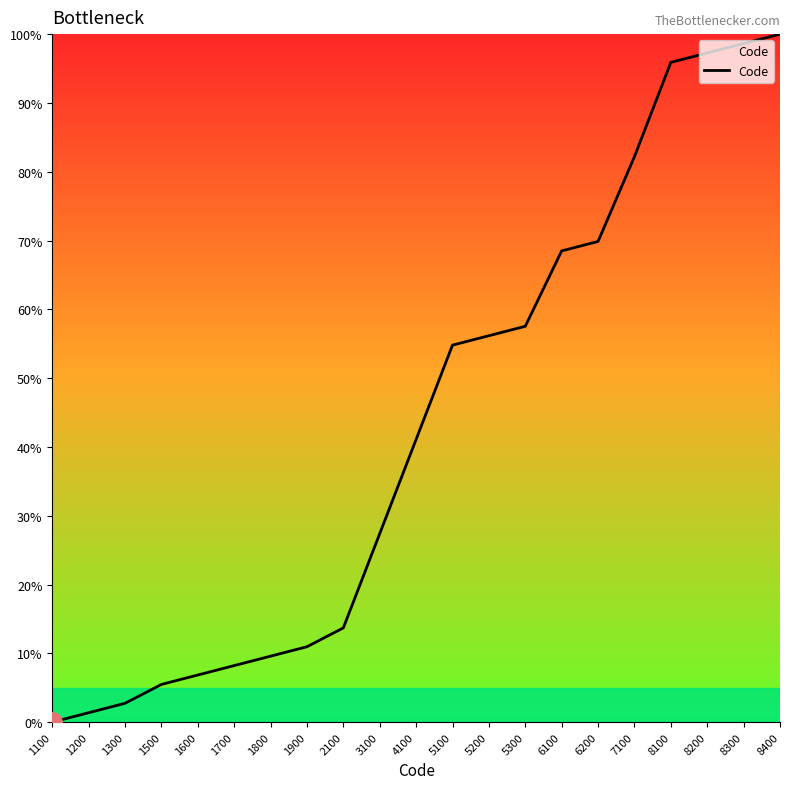

What is the change in value from 1100 to 7100?

+82.2